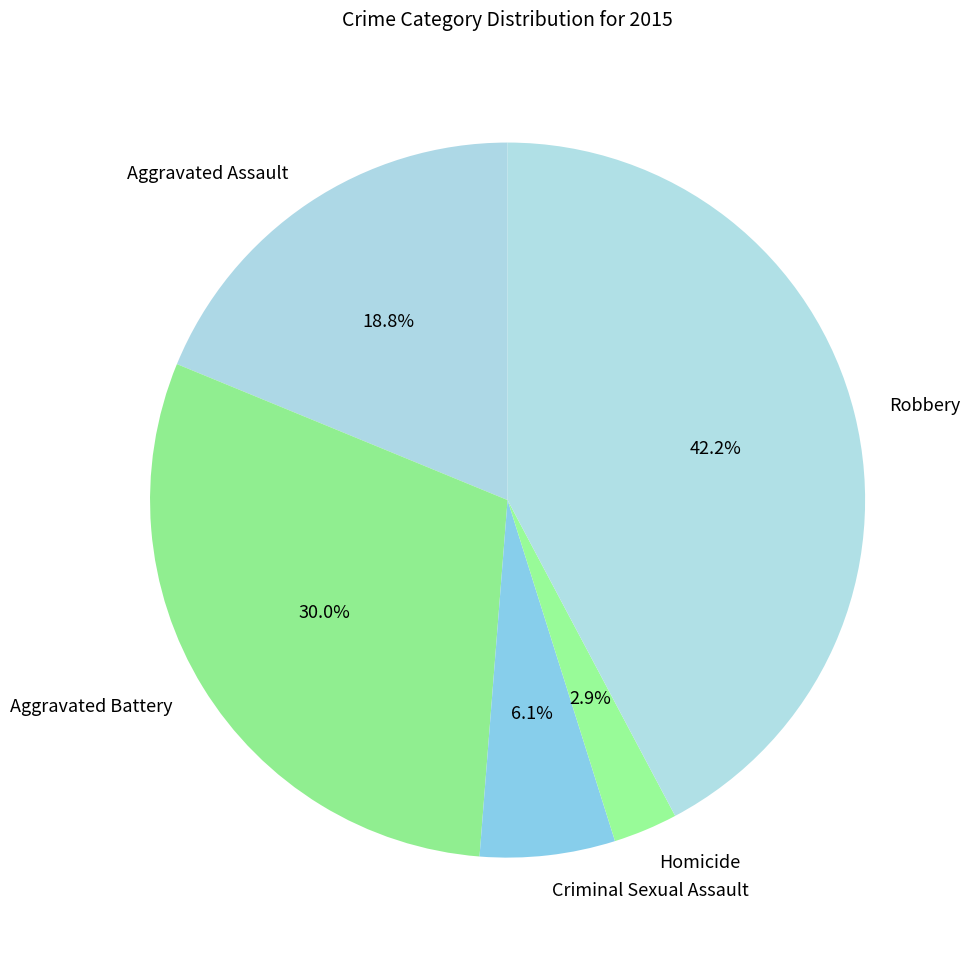

To the nearest percent, what portion does Aggravated Battery represent?

30%